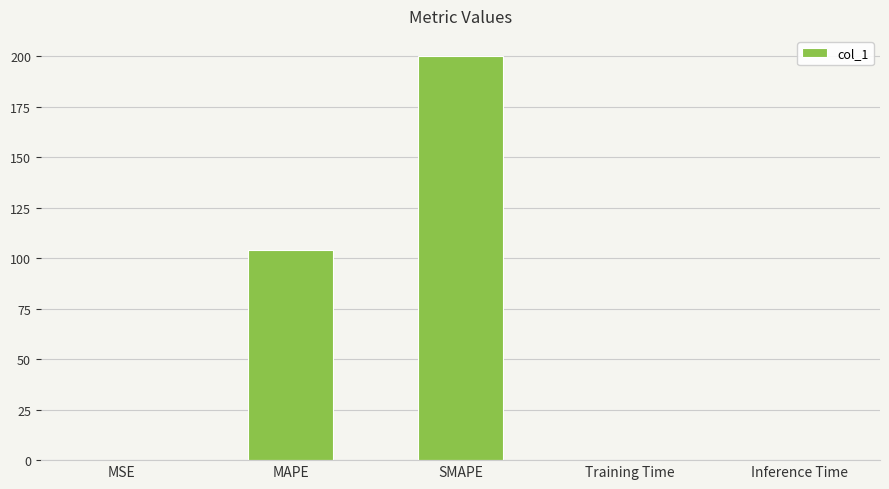

What is the sum of all values?

303.8